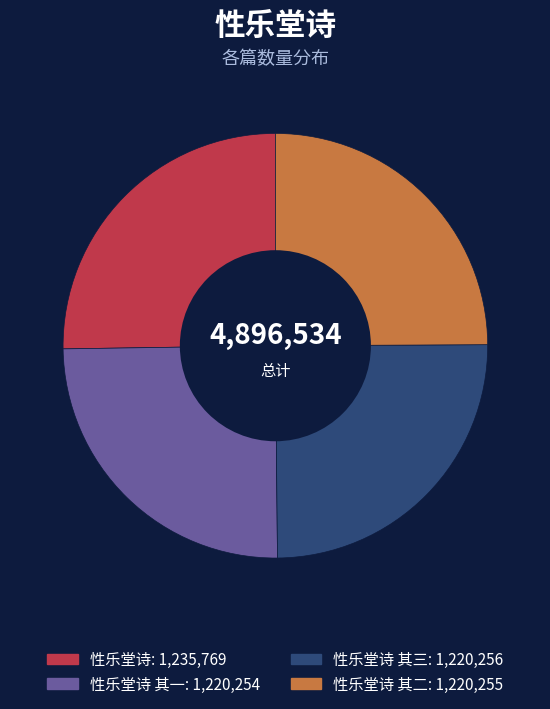

Is there any slice that represents more than half of the pie?

No